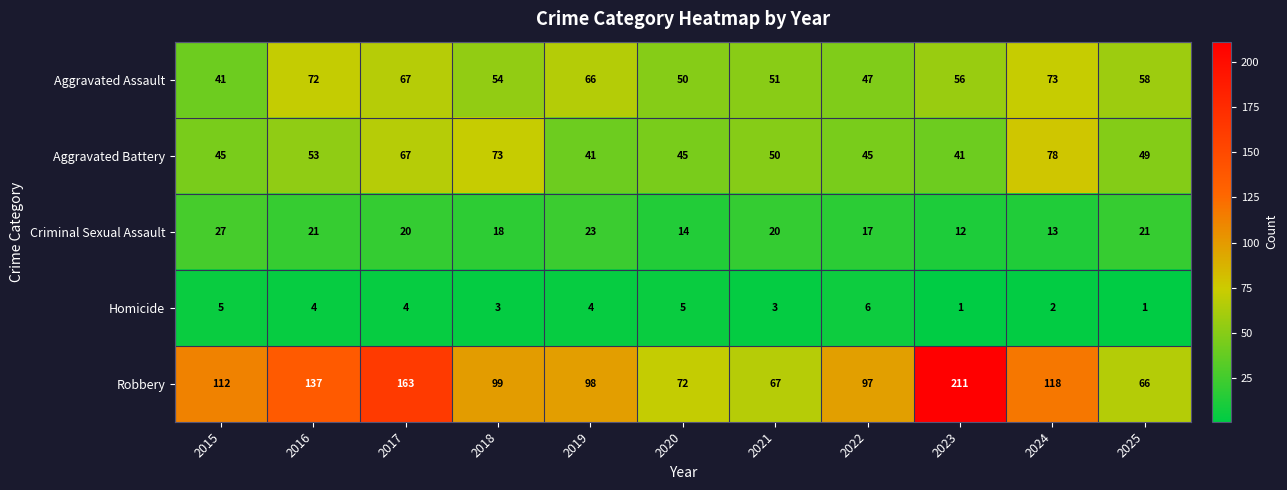

True or false: Aggravated Battery has a value of 60 at 2022.

False